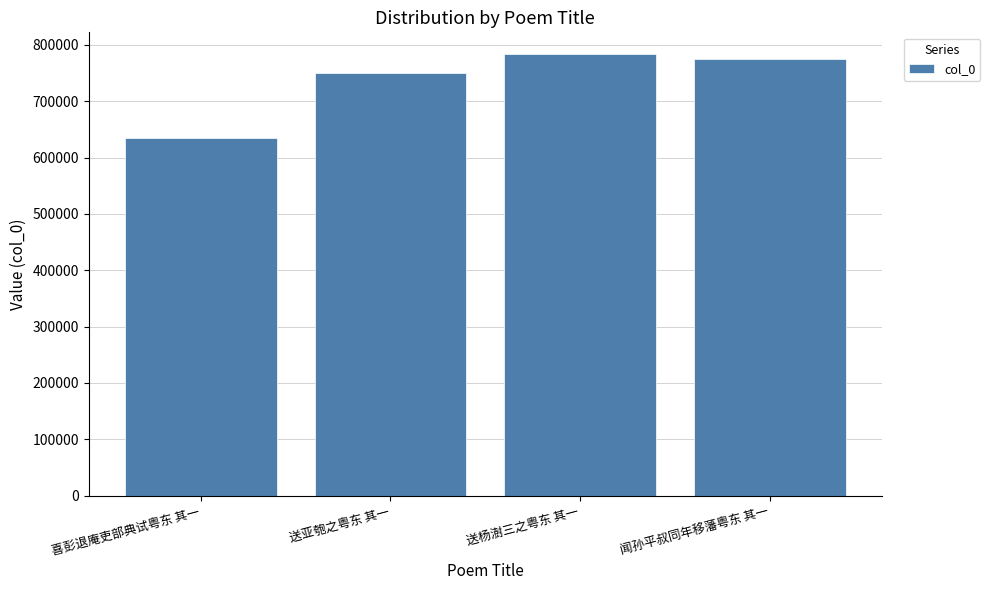

What is the label of the 3rd bar from the right?

送亚匏之粤东 其一